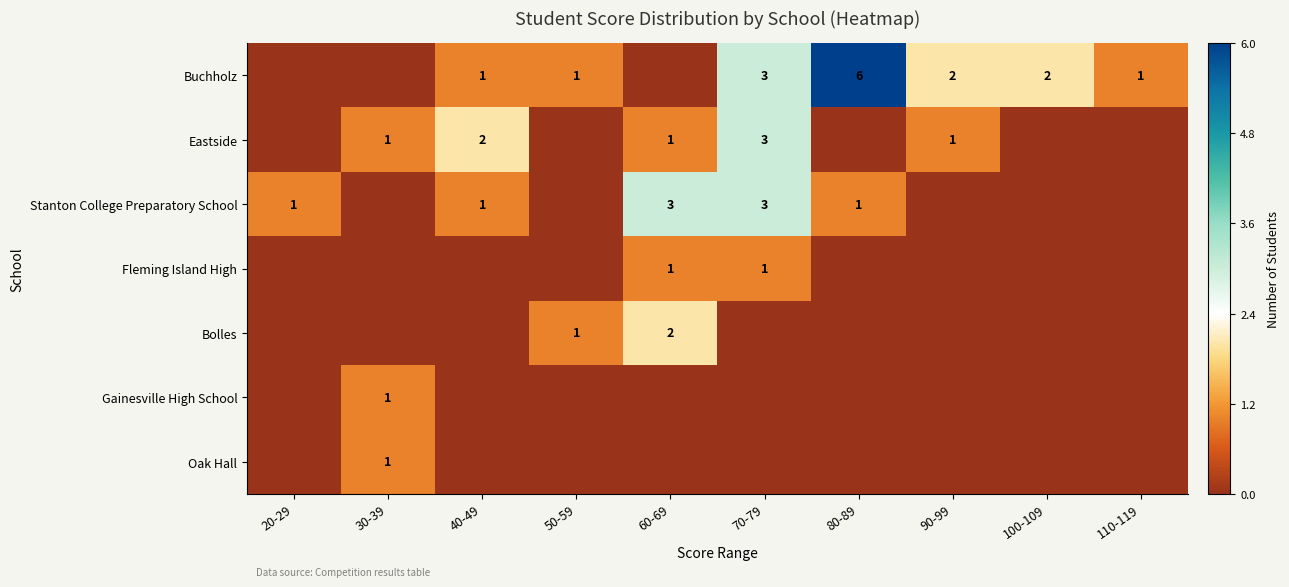

What is the difference between the highest and lowest values at 110-119?

1